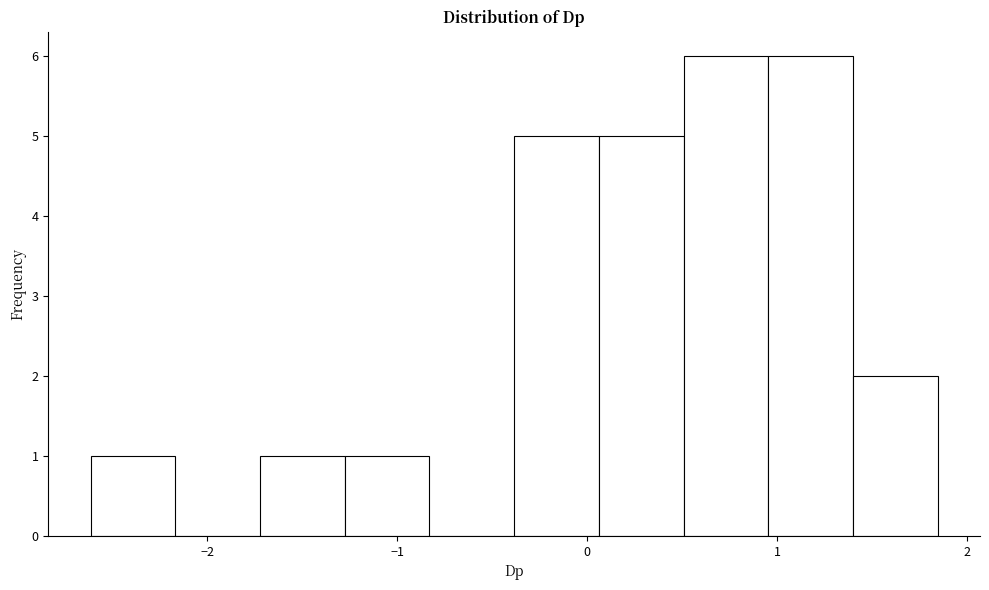

Reading left to right, list every bar in this chart as the range it spans on the x-axis followed by its height. Neither the bar edges nor the heights are printed on the chart, so give them approximately, as read against the axes.

-2.6 to -2.2: 1
-2.2 to -1.7: 0
-1.7 to -1.3: 1
-1.3 to -0.8: 1
-0.8 to -0.4: 0
-0.4 to 0.1: 5
0.1 to 0.5: 5
0.5 to 1.0: 6
1.0 to 1.4: 6
1.4 to 1.8: 2